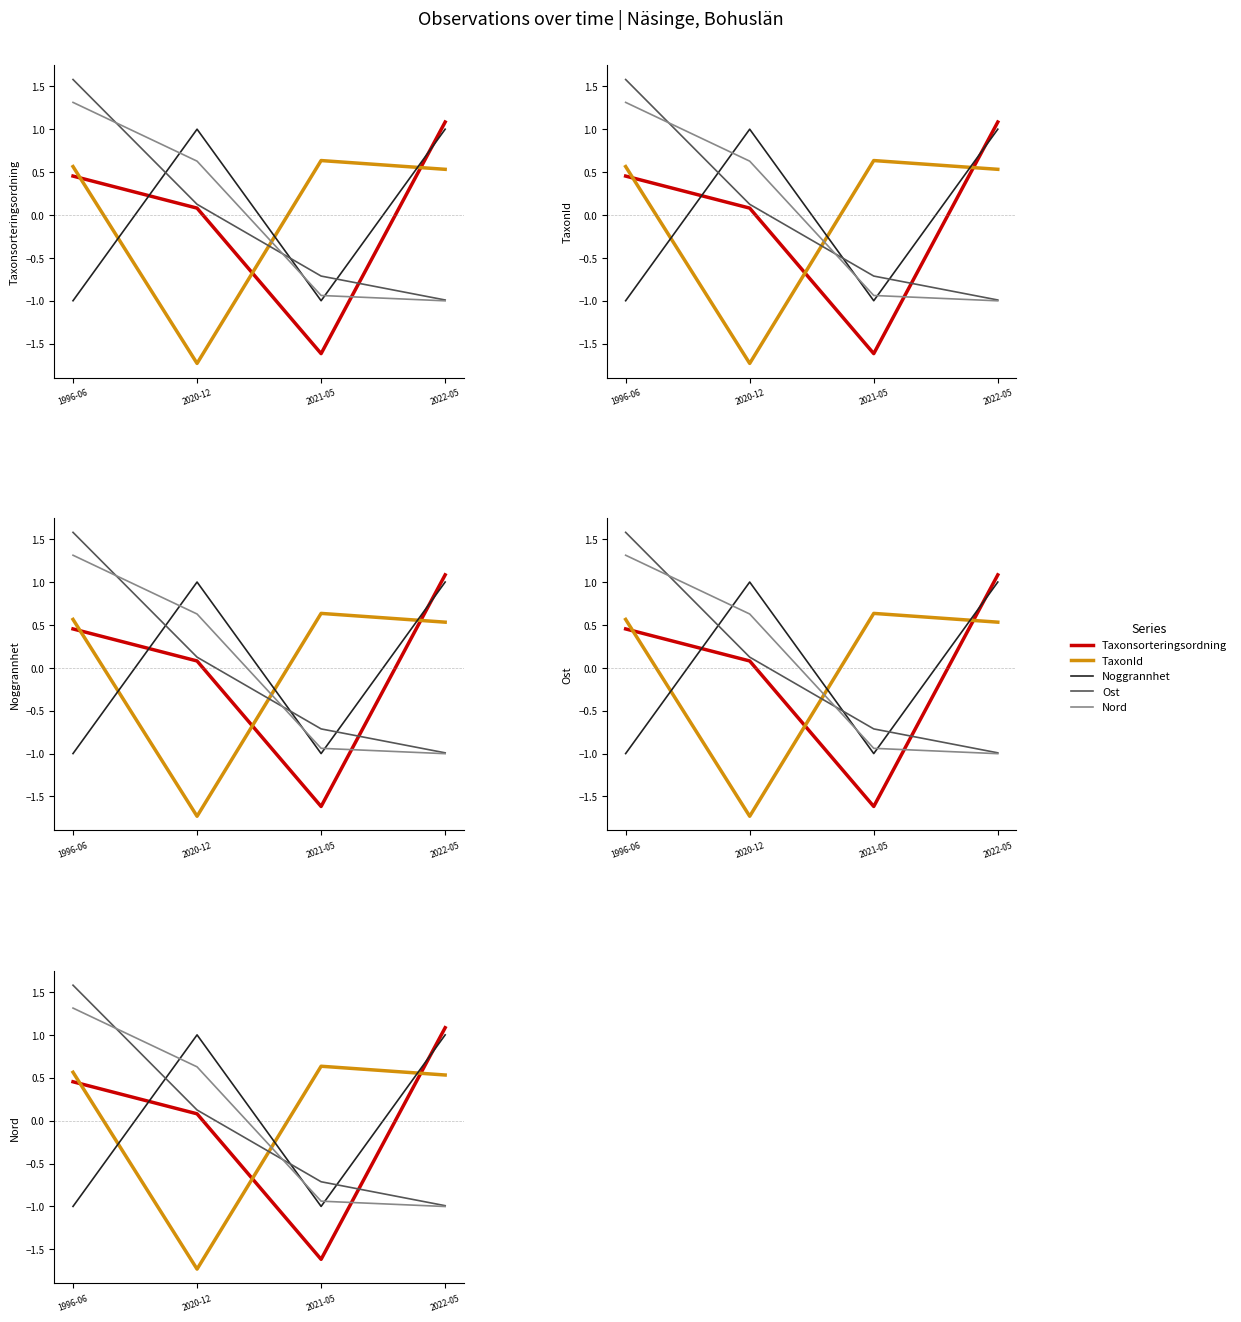

Between which two adjacent categories do TaxonId and Ost first intersect?

2020-12 and 2021-05